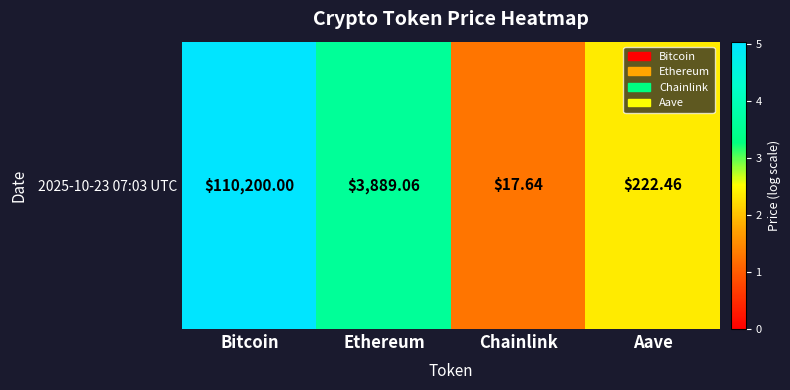

How many series are shown in this chart?

1